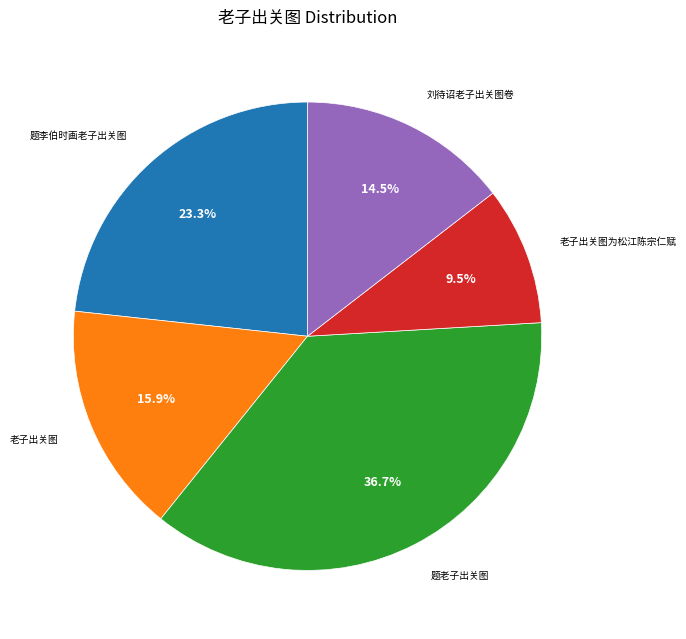

Does any single category account for the majority?

No